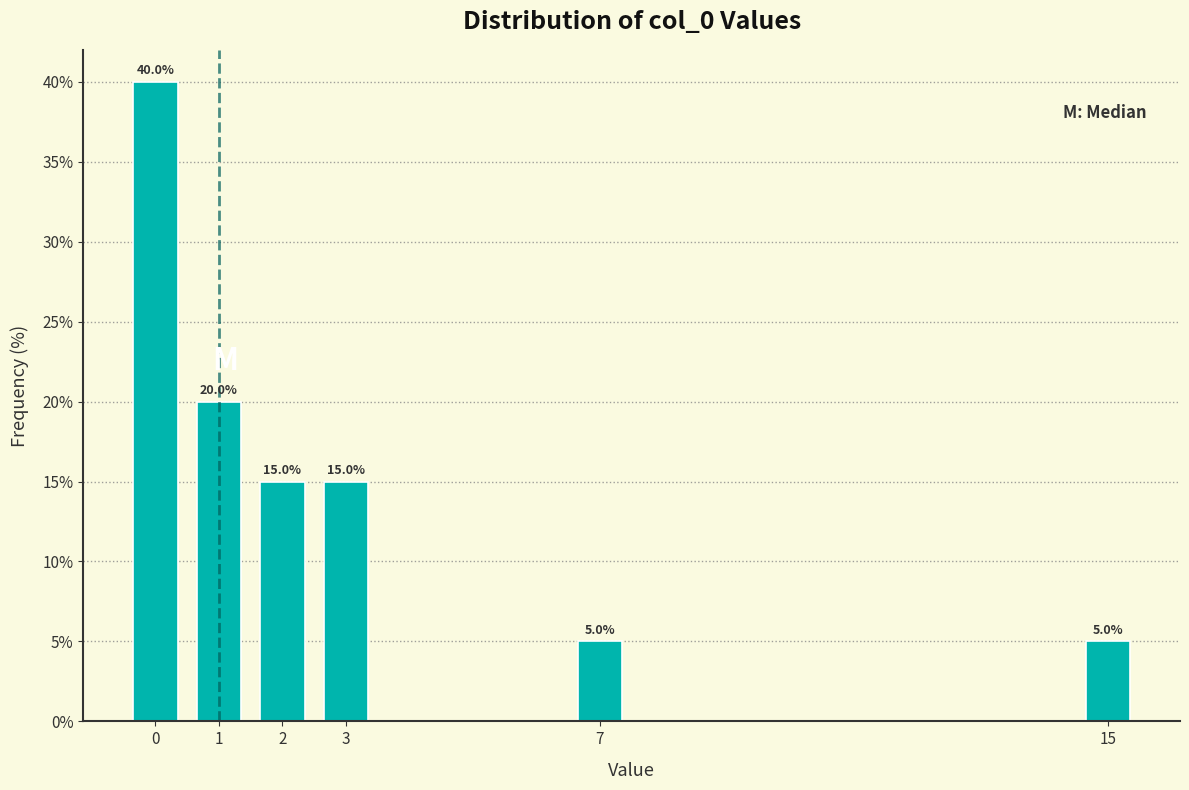

Reading right to left, list all the values displayed in this chart.

5	5	15	15	20	40